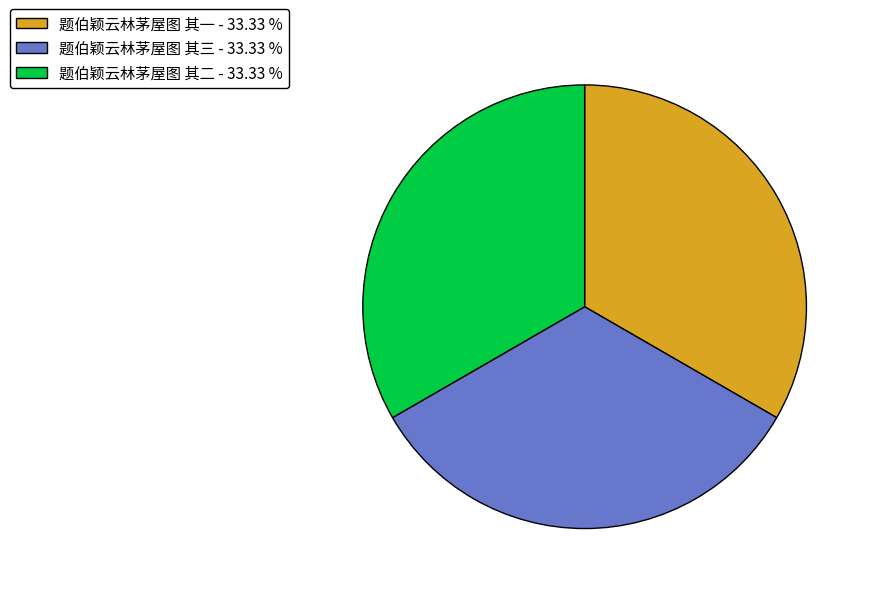

How many segments does this pie chart have?

3